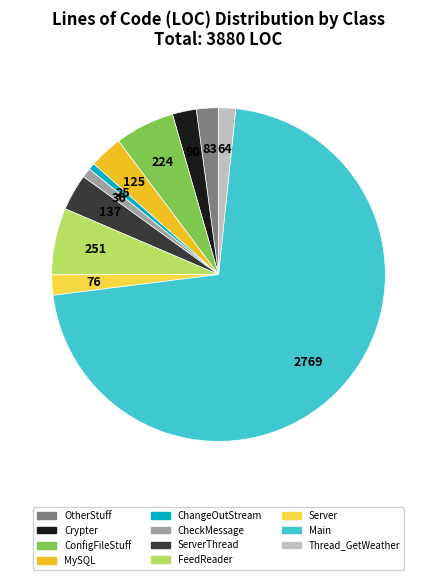

Does OtherStuff account for over 50% of the chart?

No